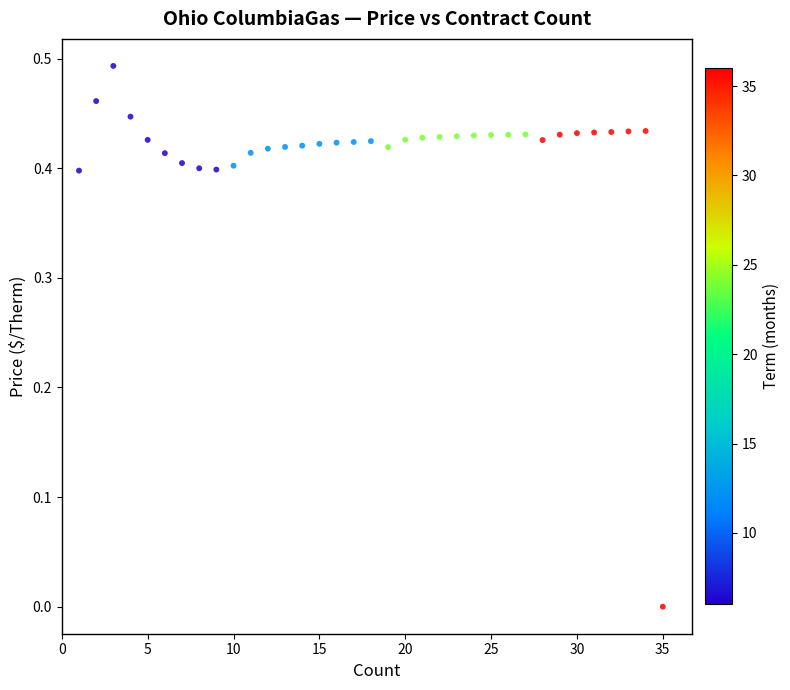

What is the range of X values (max minus min)?

34.0